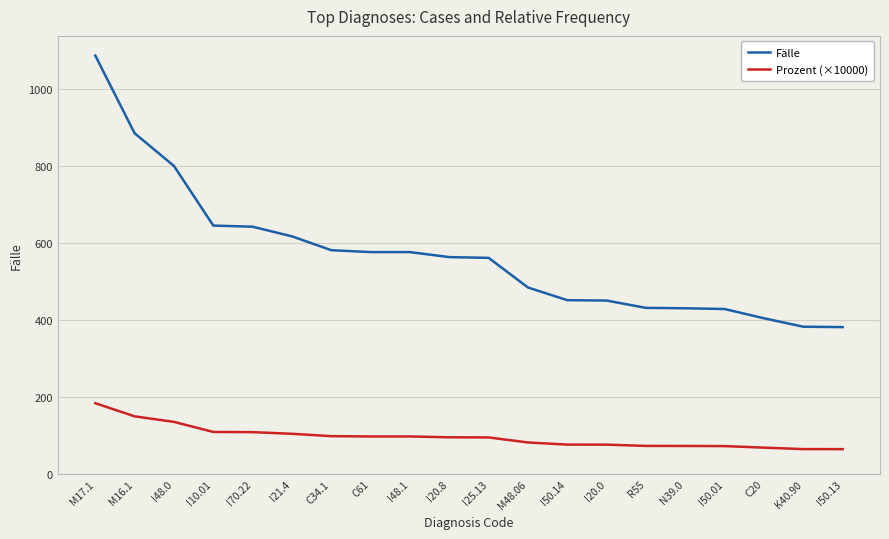

What is the sum of all Fälle values?

11394.0